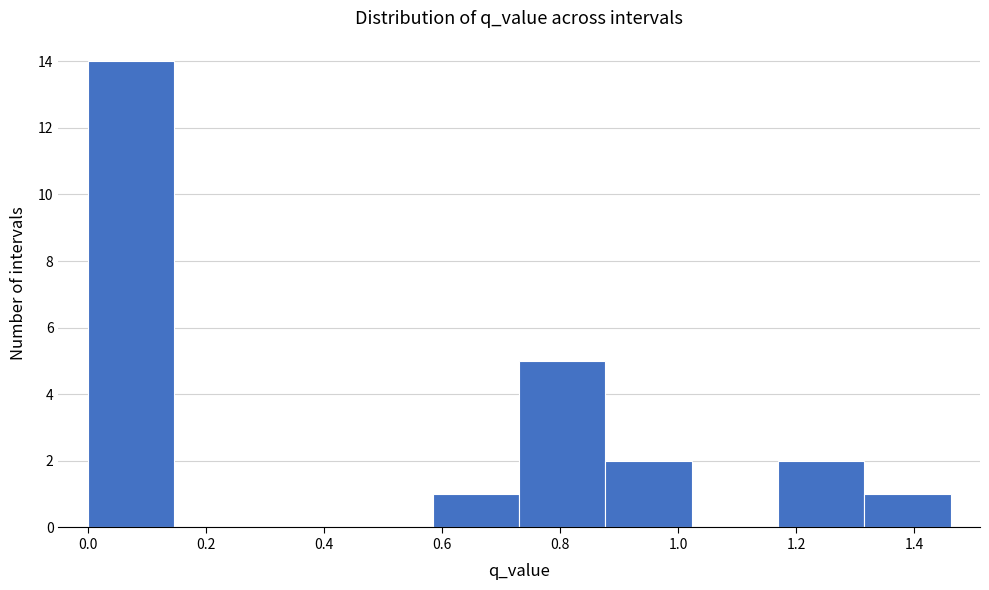

Over which range of the x-axis is the bar tallest?

0.00 to 0.14